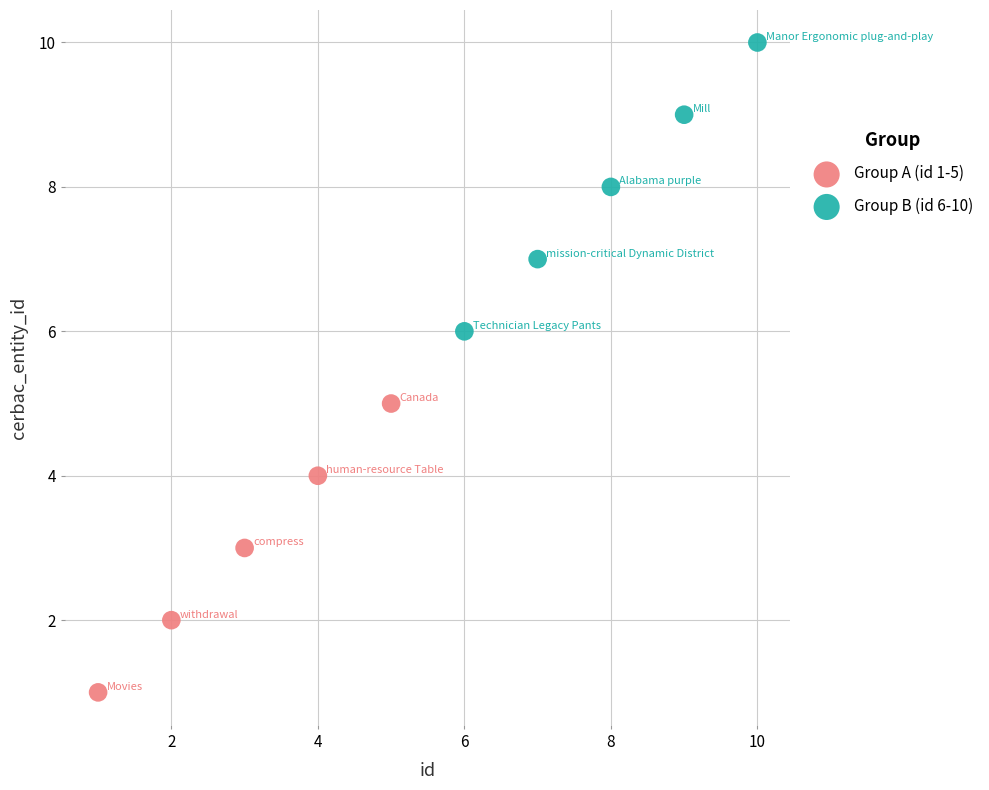

Which series reaches the maximum Y coordinate?

Group B (id 6-10)